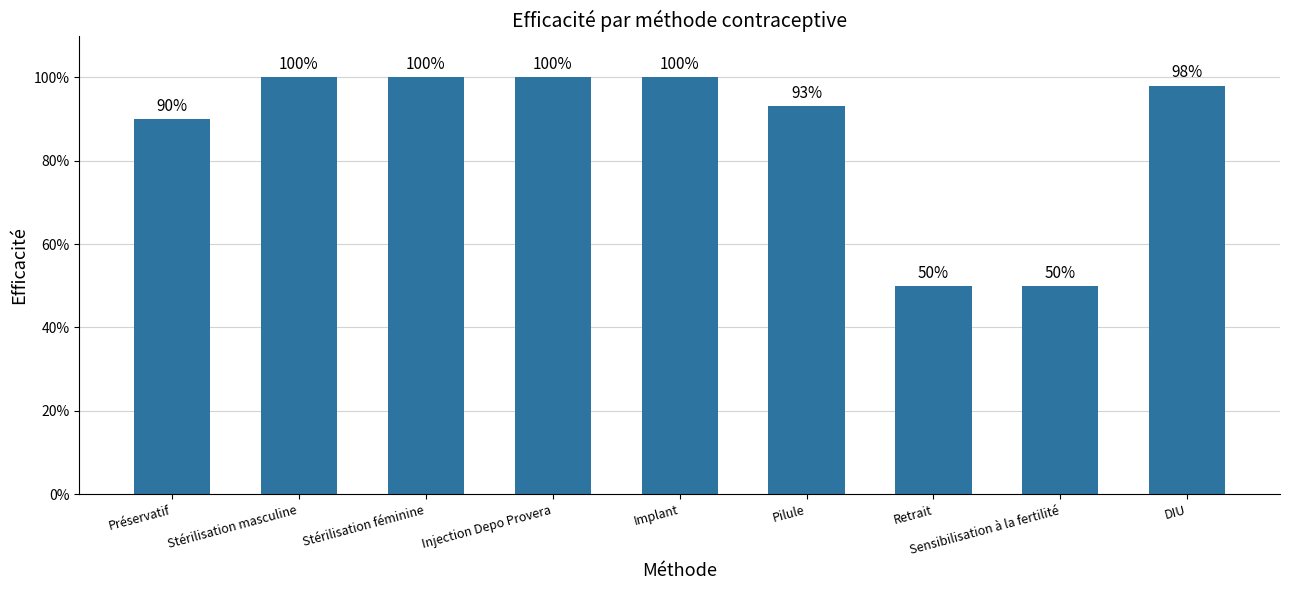

Are the bars horizontal?

No